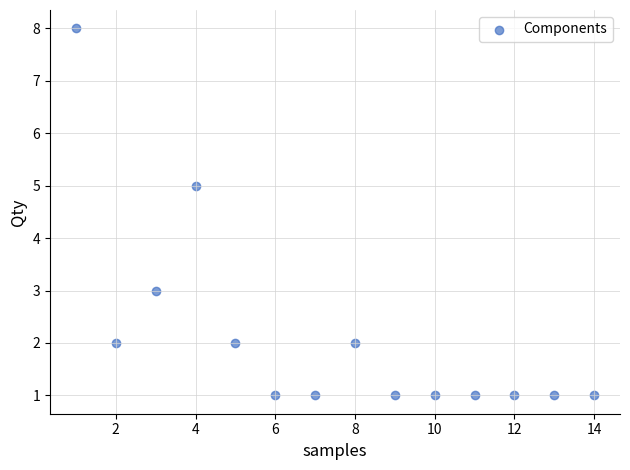

What is the range of X values (max minus min)?

13